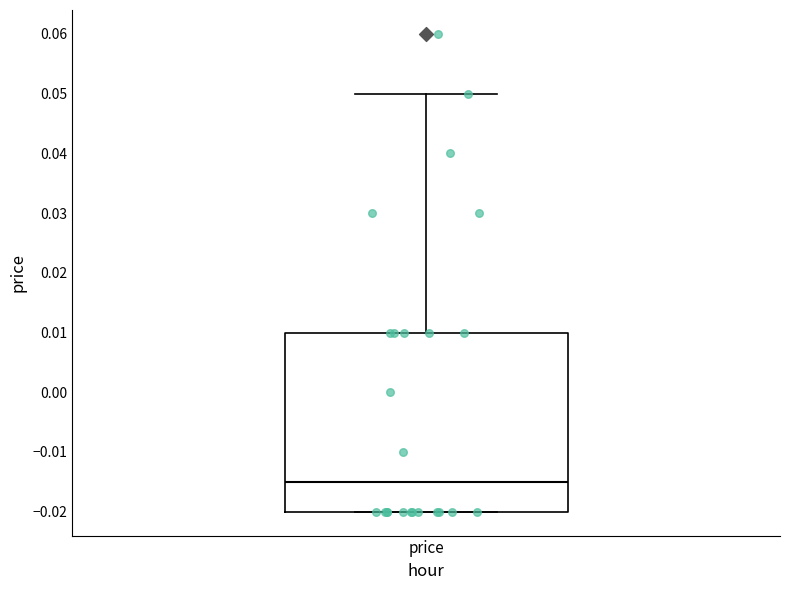

Where is the lower edge of the box for price on the y-axis? The values are not printed on the chart, so give them approximately, as read against the axis.

-0.020